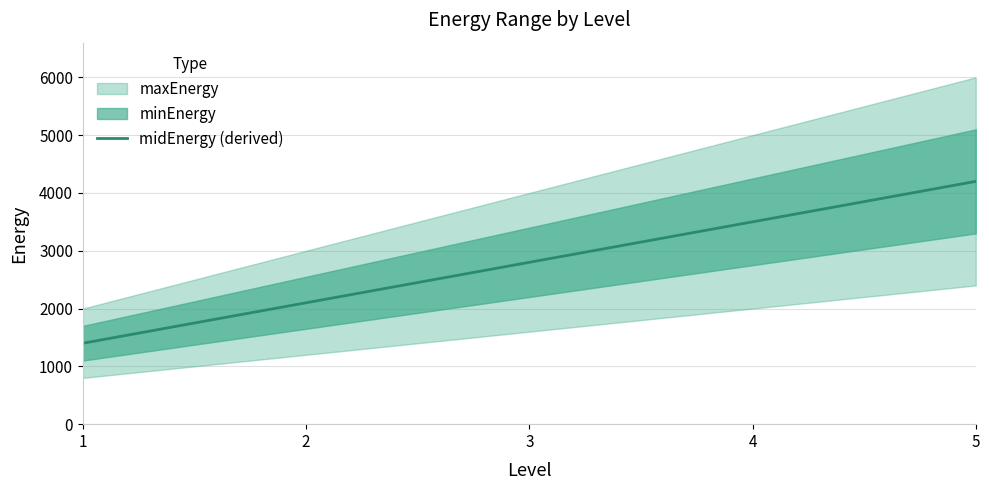

The value at 3 is 4762. True or false?

False